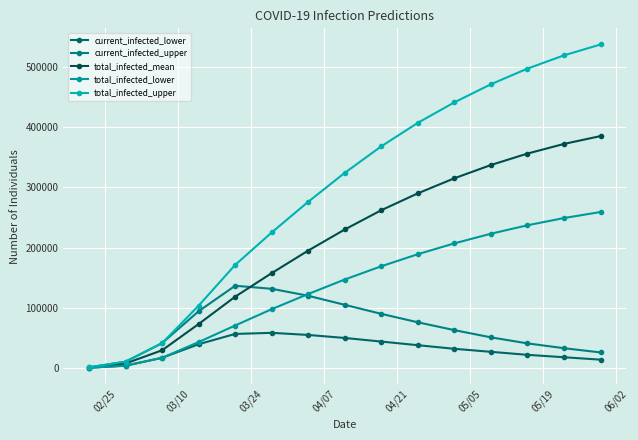

What are all the series names shown in the legend?

current_infected_lower, current_infected_upper, total_infected_mean, total_infected_lower, total_infected_upper